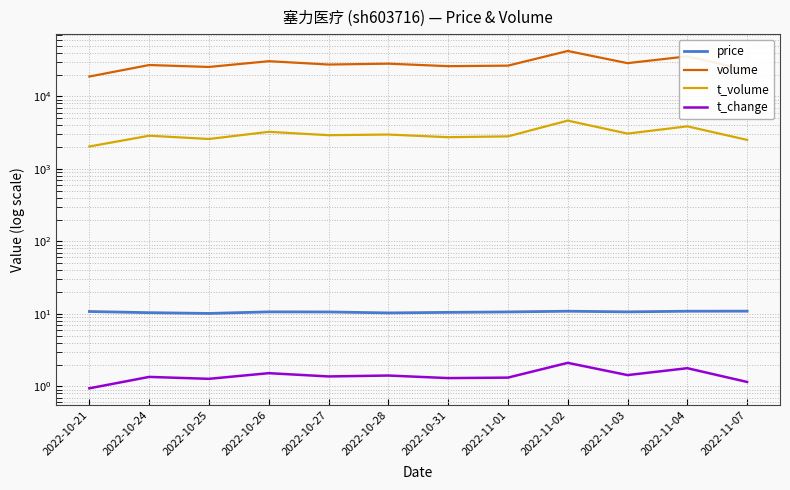

What is the sum of the price values at 2022-11-02 and 2022-11-03?

21.5